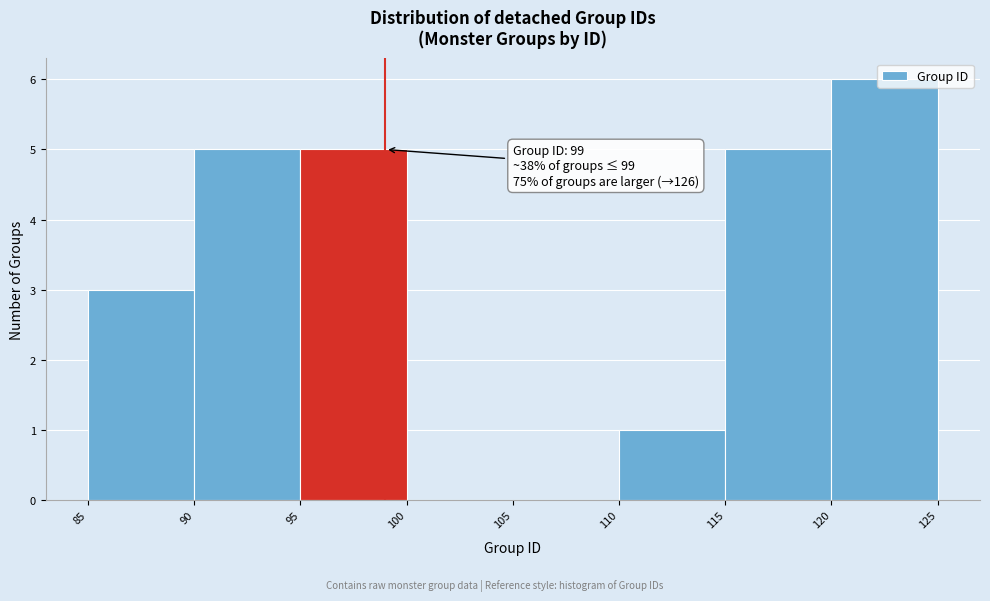

Which range on the x-axis has the tallest bar?

120 to 125